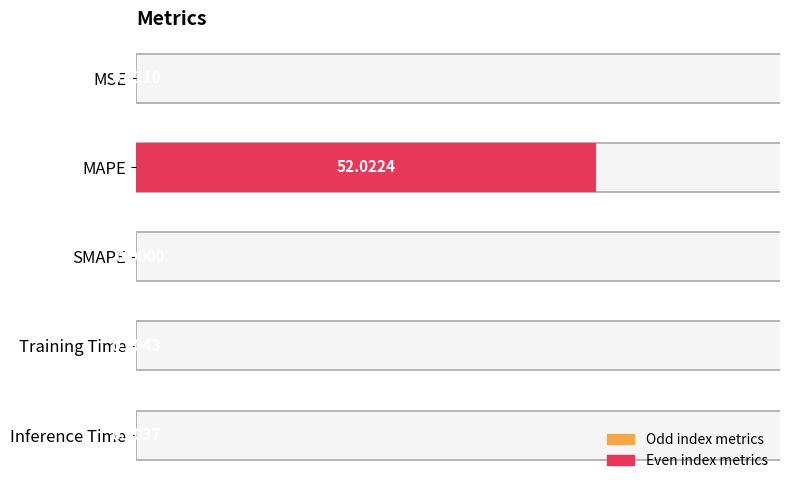

At which label is the value closest to 26?

MSE